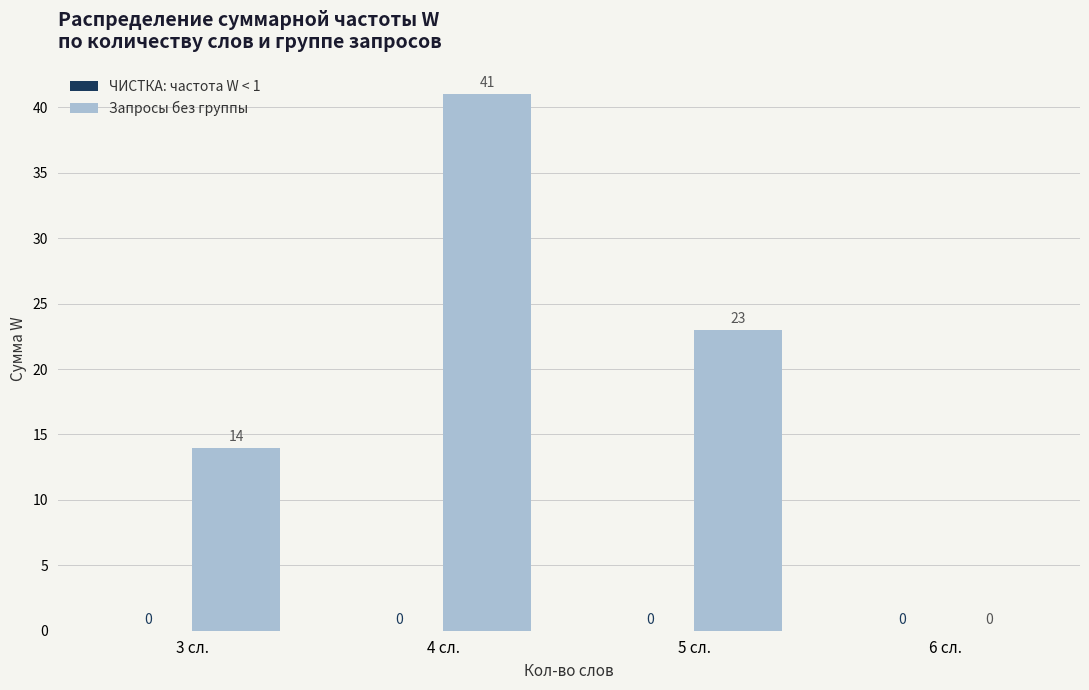

What is the ratio of the value at 3 сл. to the value at 5 сл.?

0.6